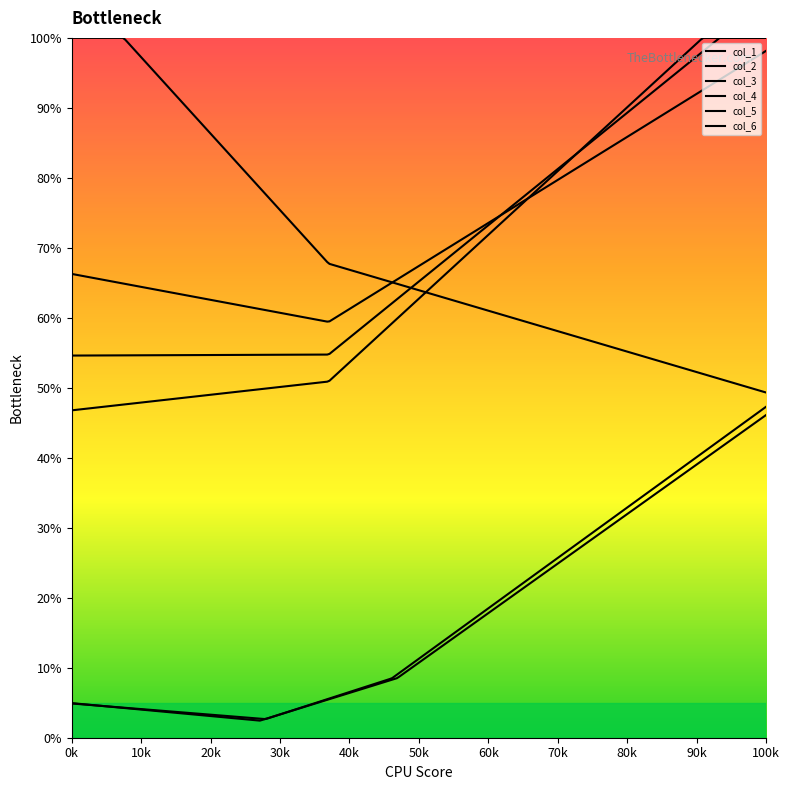

Read the col_6 value at 57.45833333.

79.3